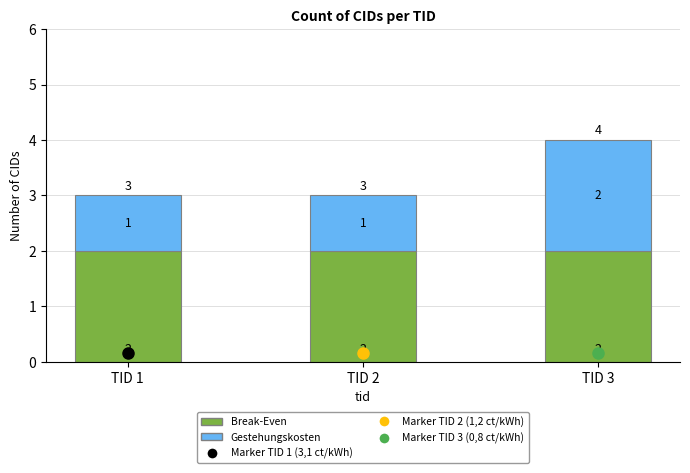

What is the sum of all Break-Even values?

6